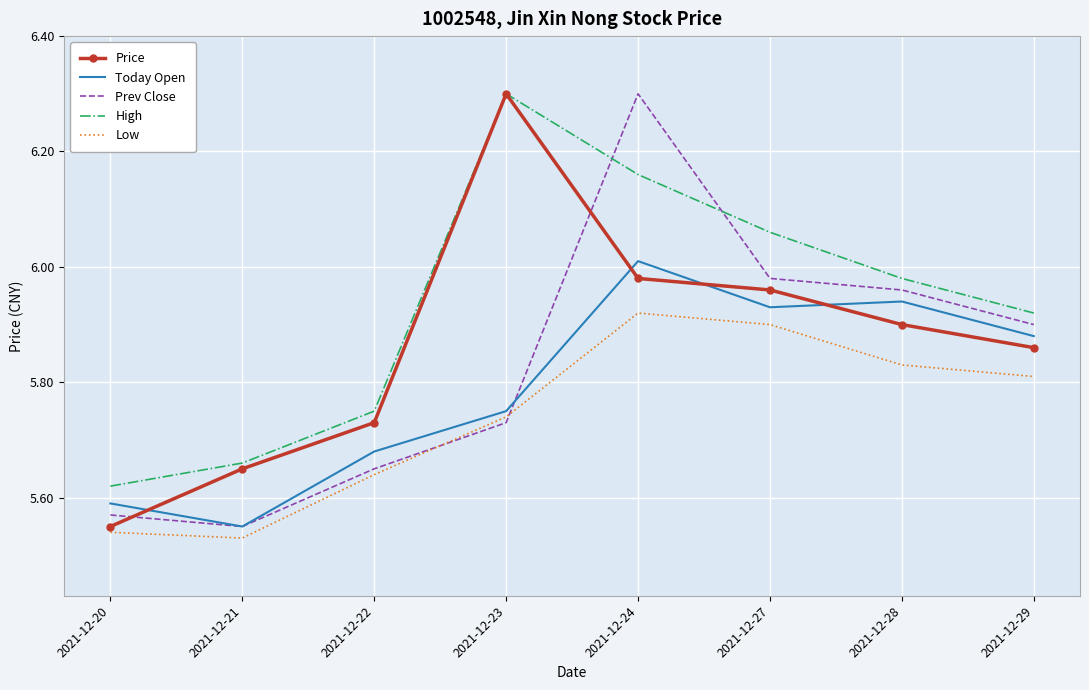

Rank the series by their average value, from lowest to highest.

Low, Today Open, Prev Close, Price, High